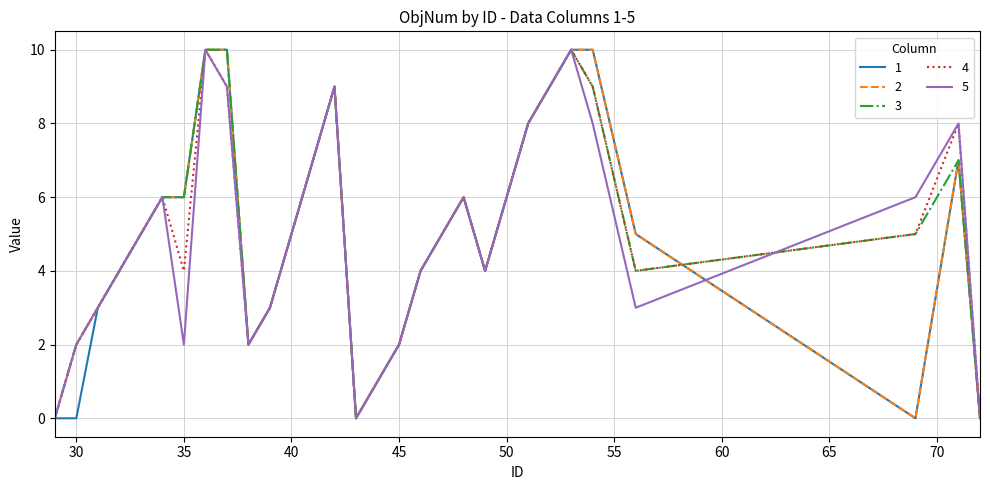

What is the greatest value displayed?

10